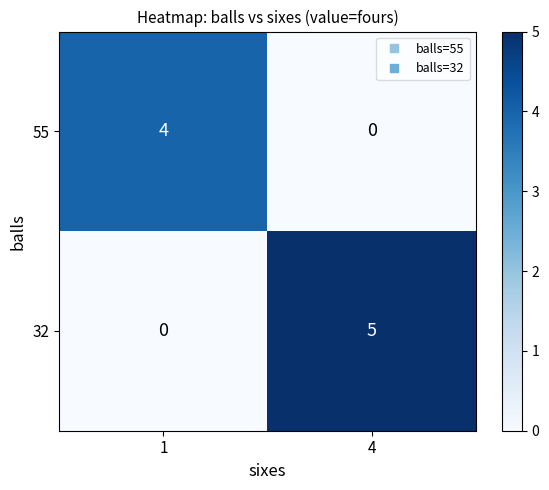

What is the approximate value of 32 at 4?

5